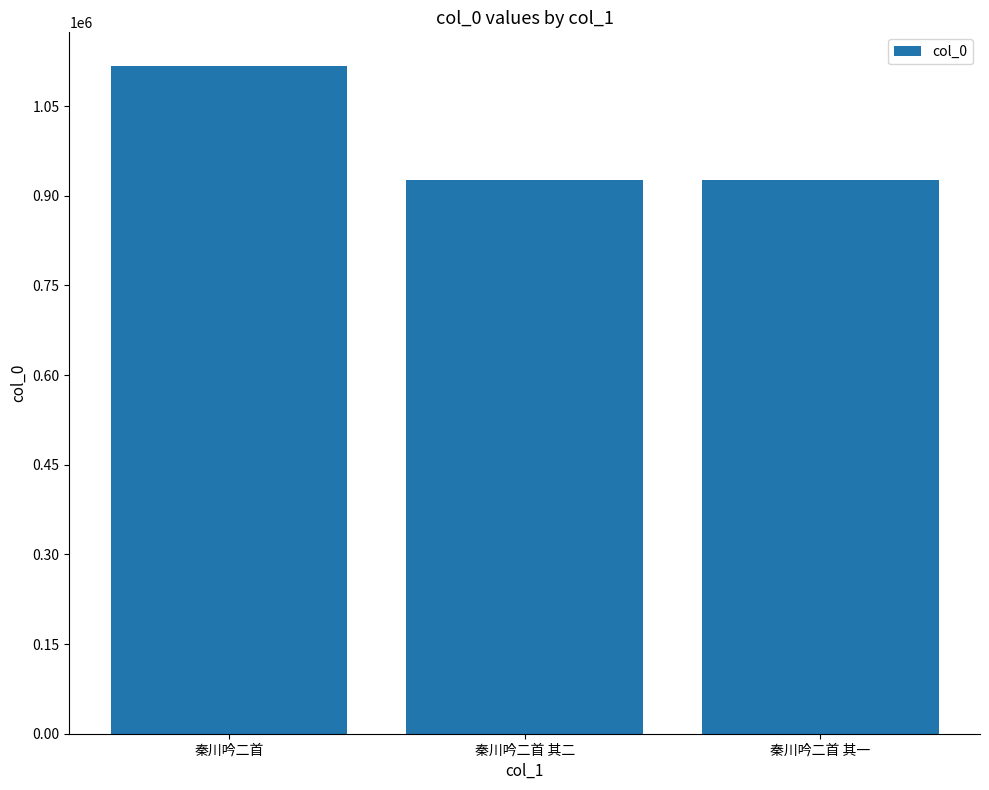

How many categories are shown in the chart?

3